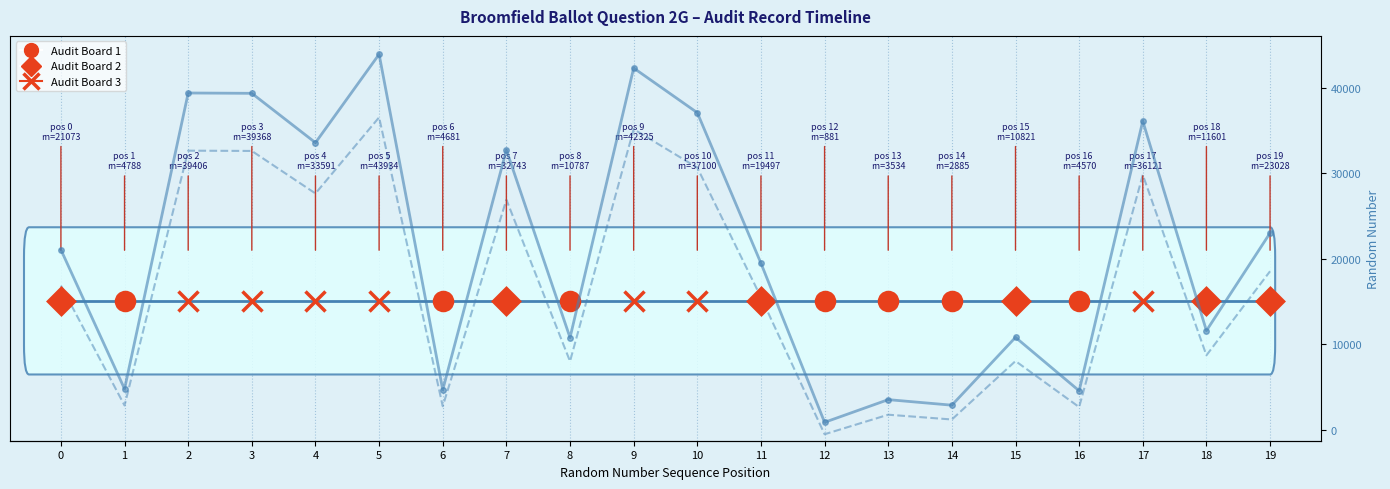

Which series changed the most between 10 and 12?

Random Number